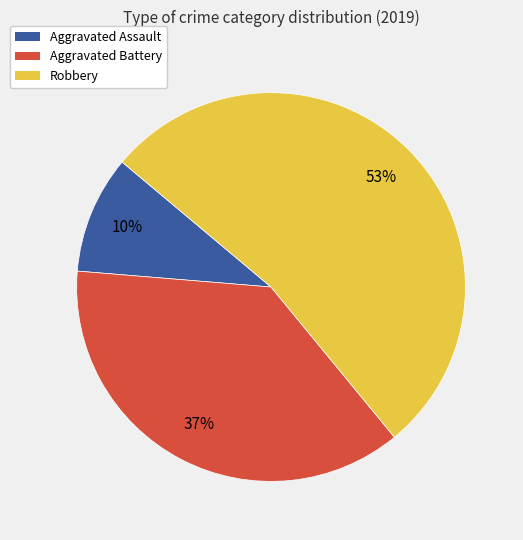

Between Aggravated Battery and Robbery, which is larger?

Robbery